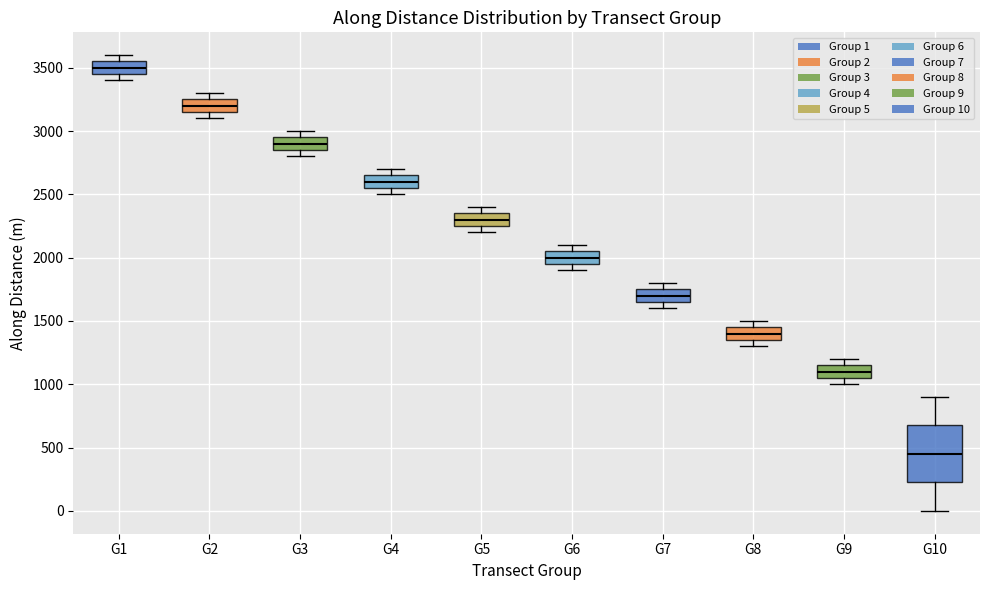

Reading left to right, transcribe this box plot: for each box, give where its median line is, the range the box spans, and where its two whiskers end, as read against the y-axis. The values are not printed on the chart, so give them approximately, as read against the axis.

G1: median 3500, box 3450 to 3550, whiskers 3400 to 3600
G2: median 3200, box 3150 to 3250, whiskers 3100 to 3300
G3: median 2900, box 2850 to 2950, whiskers 2800 to 3000
G4: median 2600, box 2550 to 2650, whiskers 2500 to 2700
G5: median 2300, box 2250 to 2350, whiskers 2200 to 2400
G6: median 2000, box 1950 to 2050, whiskers 1900 to 2100
G7: median 1700, box 1650 to 1750, whiskers 1600 to 1800
G8: median 1400, box 1350 to 1450, whiskers 1300 to 1500
G9: median 1100, box 1050 to 1150, whiskers 1000 to 1200
G10: median 450, box 250 to 650, whiskers 0 to 900